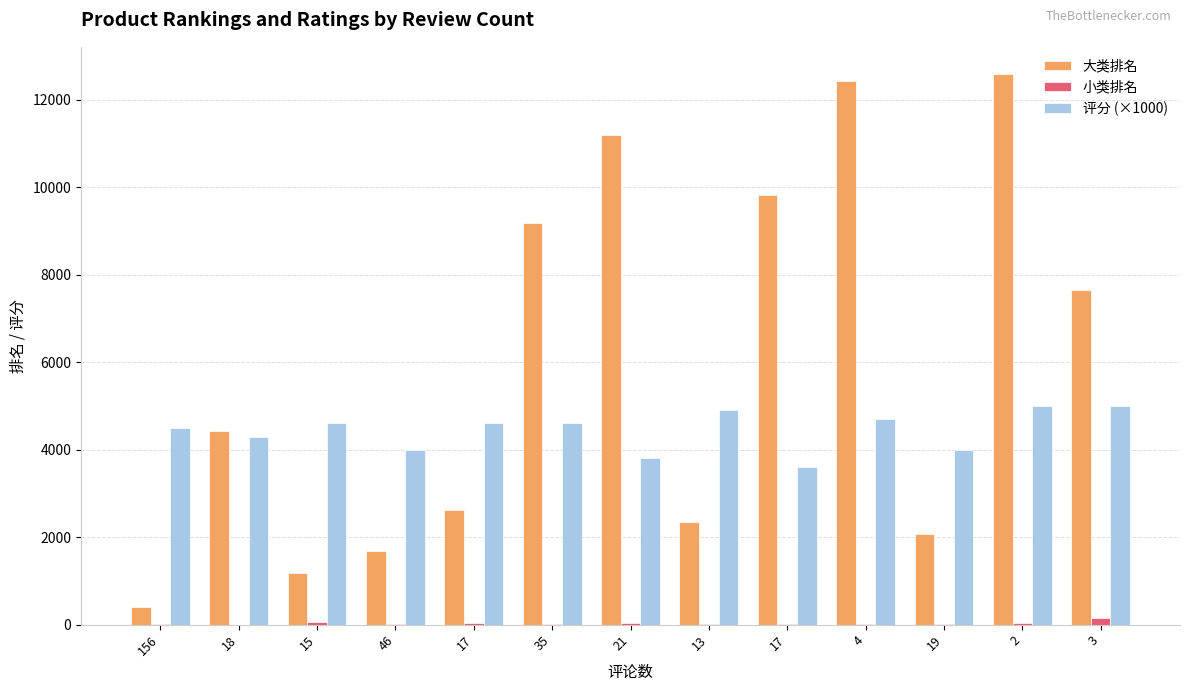

Reading left to right, what are all the values shown in this chart?

大类排名: 406	4437	1183	1682	2613	9187	11181	2343	9808	12429	2066	12576	7651
小类排名: 6	4	60	7	27	15	43	12	17	24	24	47	150
评分 (×1000): 4500	4300	4600	4000	4600	4600	3800	4900	3600	4700	4000	5000	5000